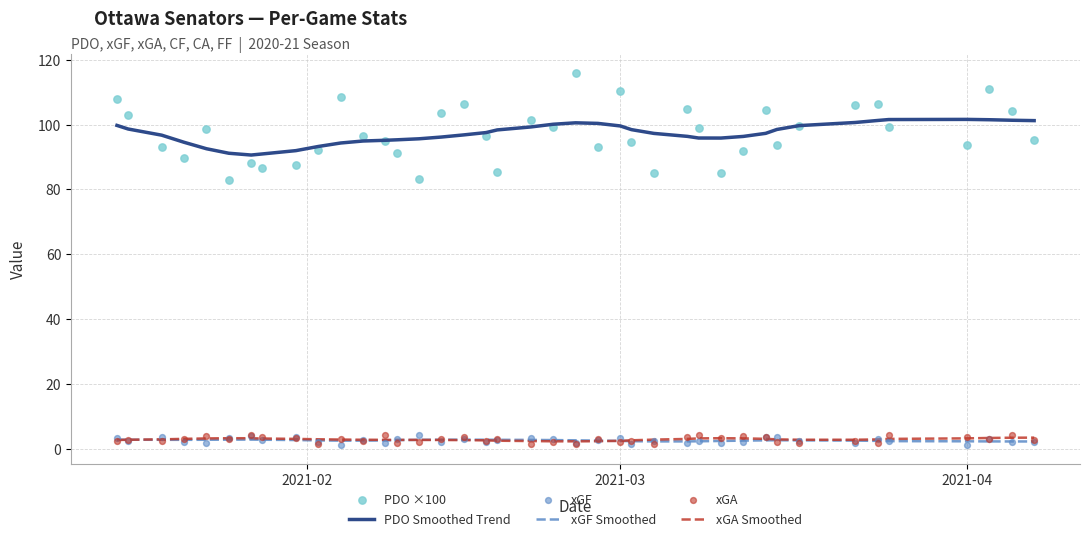

What is the highest value of the xGA Smoothed series?

3.5